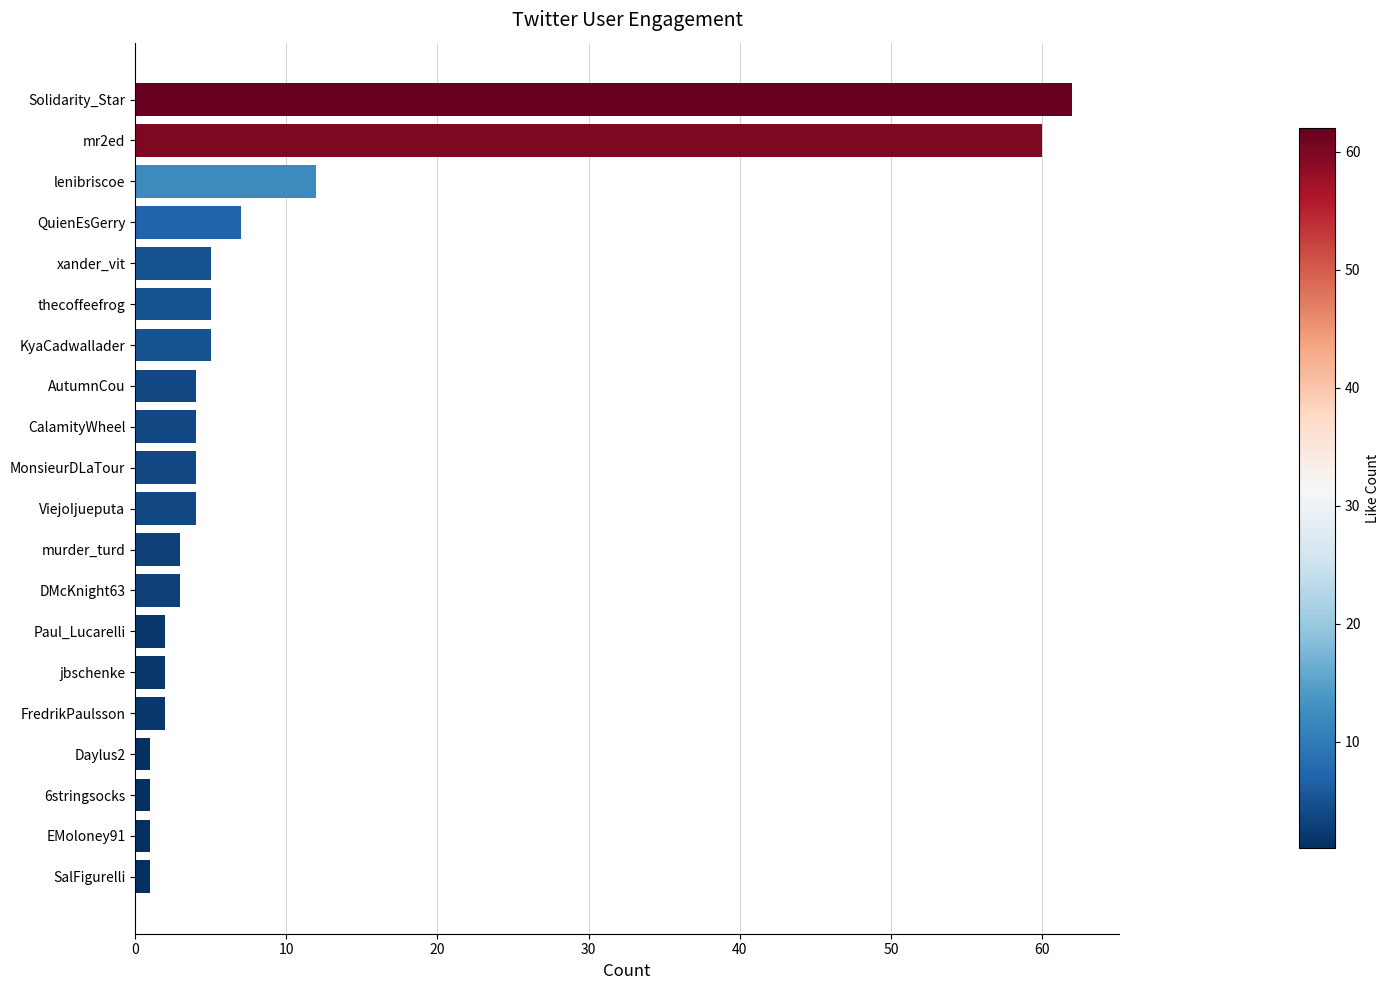

At which label is the value closest to 31?

lenibriscoe